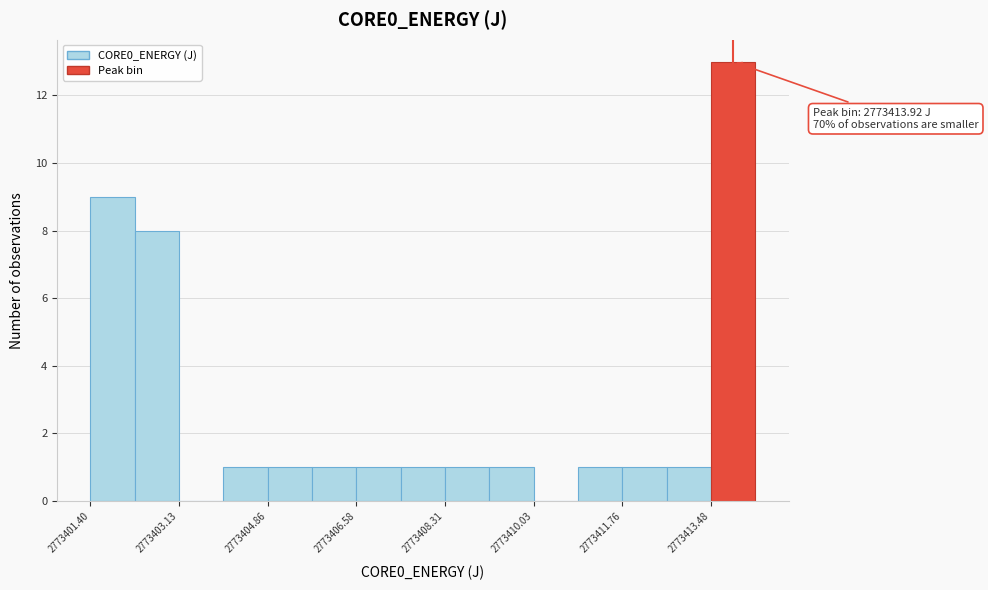

Over which range of the x-axis is the bar tallest?

2773413.4 to 2773414.4